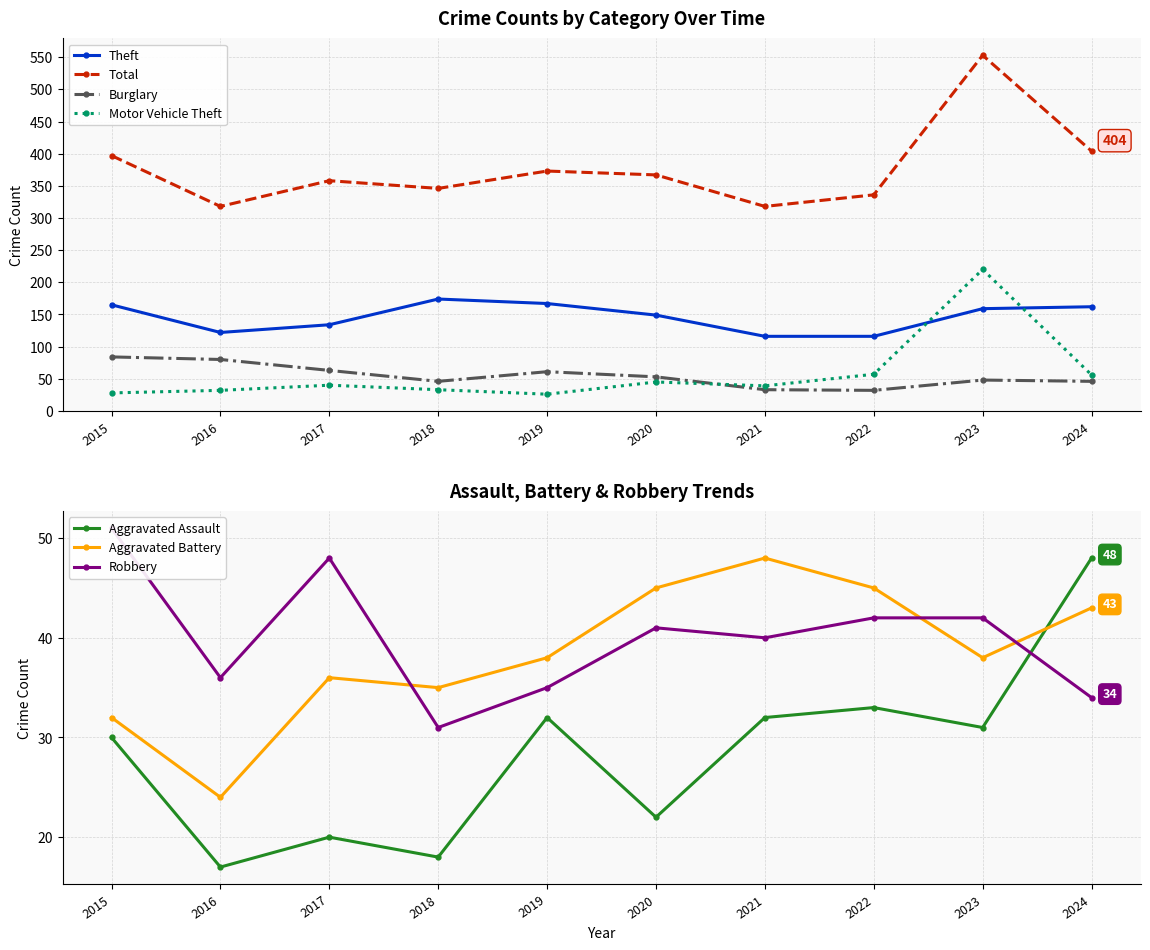

Where is Total nearest to the value 435?

2024